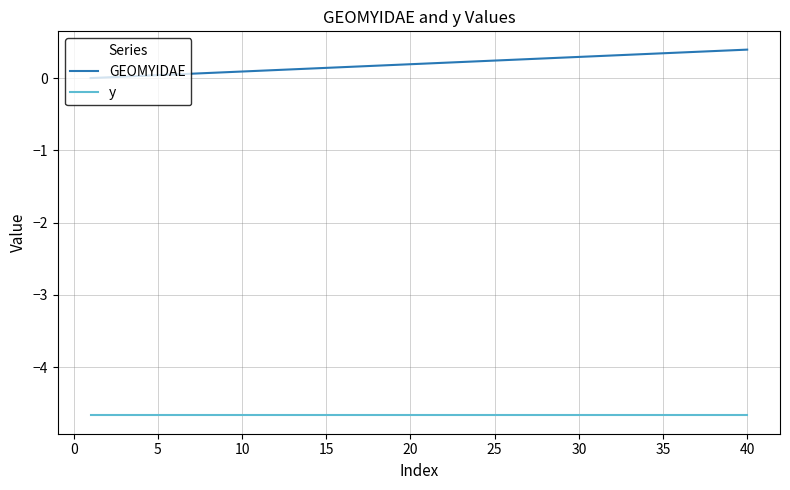

Which series has the largest range (max minus min)?

GEOMYIDAE